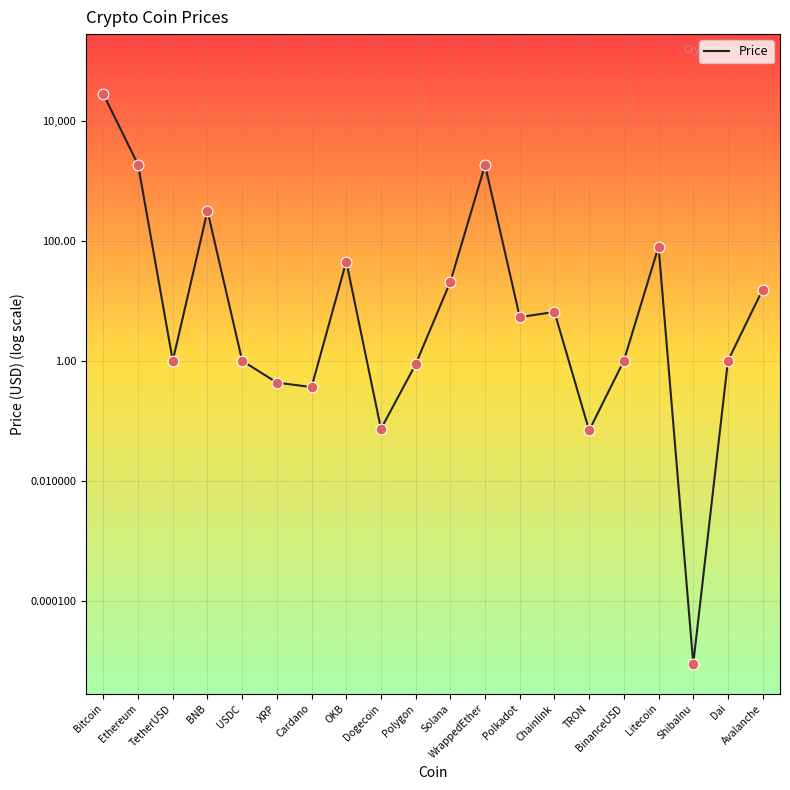

Which has a higher value, Litecoin or BinanceUSD?

Litecoin